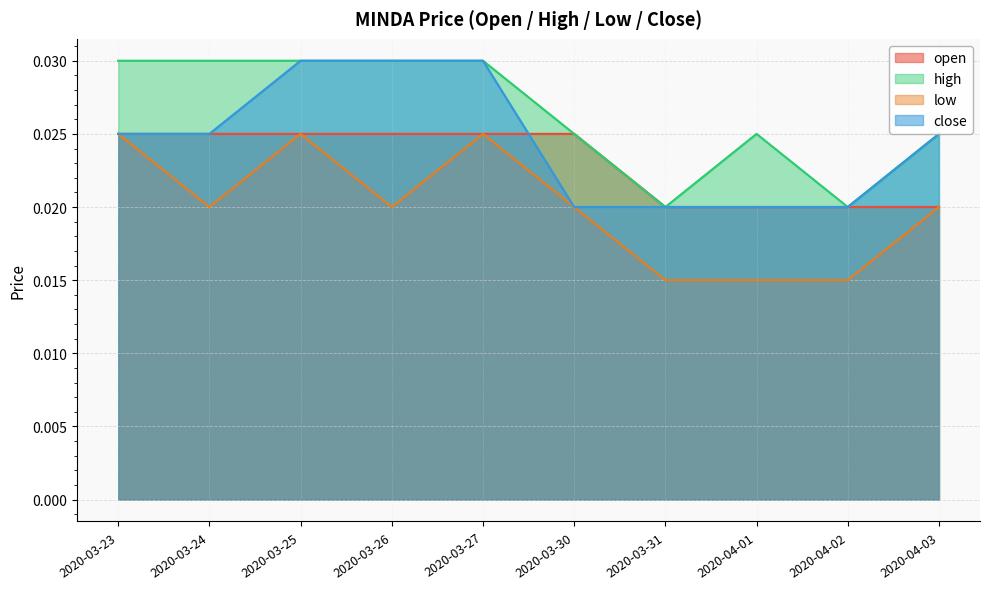

Count the open values in the range 0 to 1.

10